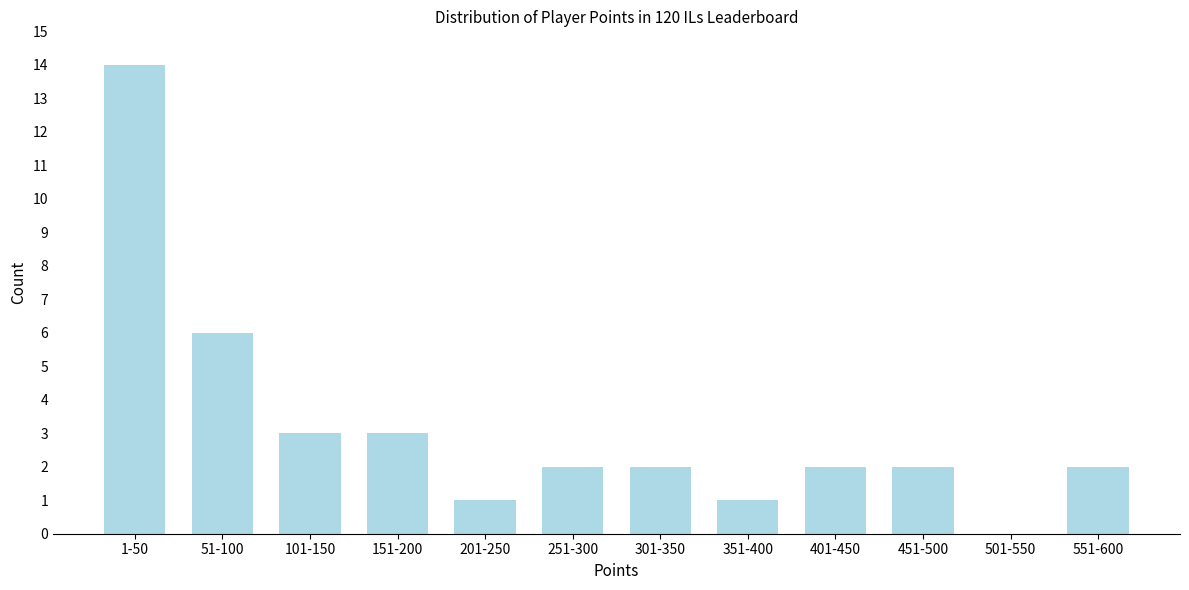

Reading left to right, transcribe all the data shown in this chart.

1-50=14	51-100=6	101-150=3	151-200=3	201-250=1	251-300=2	301-350=2	351-400=1	401-450=2	451-500=2	501-550=0	551-600=2